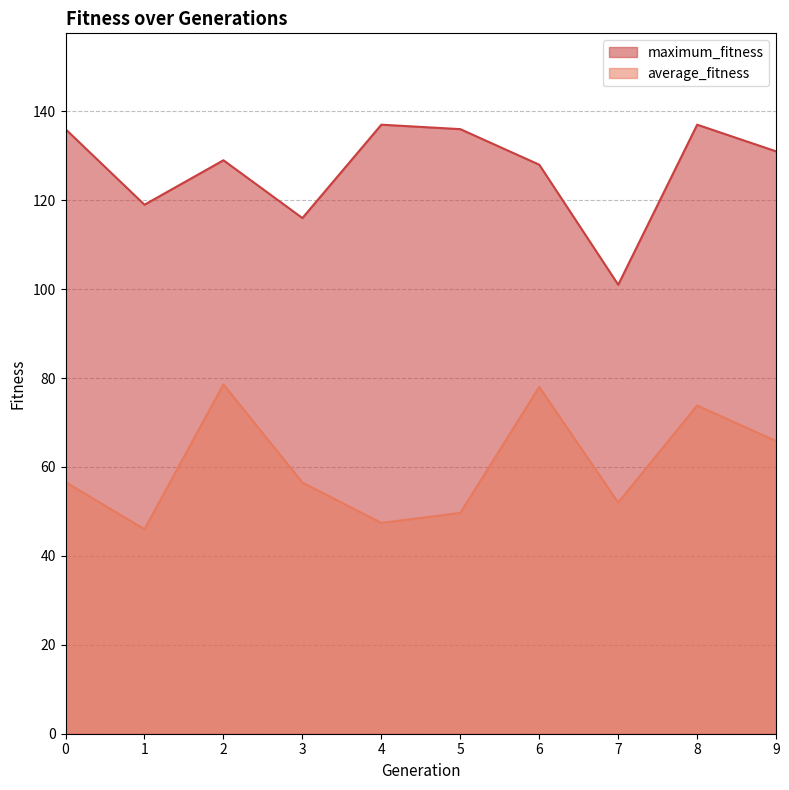

What is the average value of the average_fitness series?

60.4